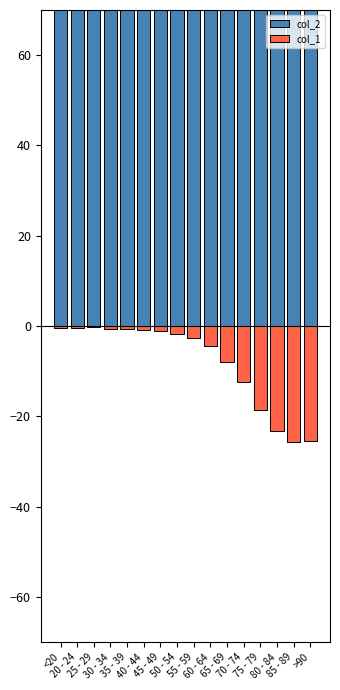

Which series has the widest spread of values?

col_1